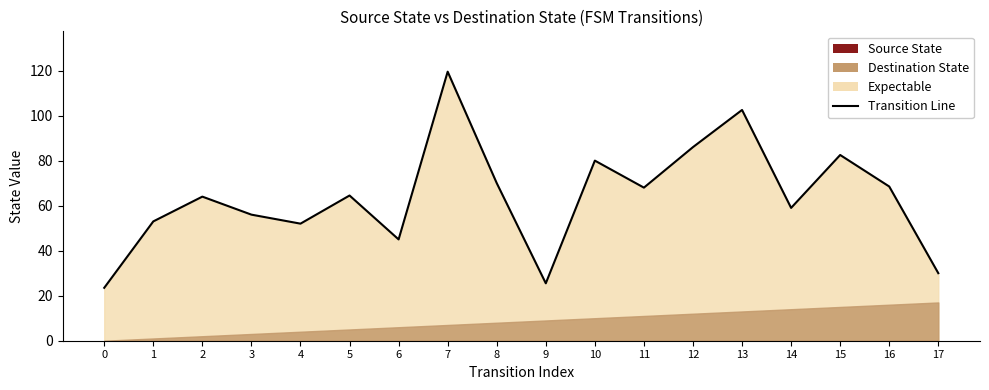

Rank the categories by value from highest to lowest.

7, 13, 12, 15, 10, 8, 16, 11, 5, 2, 14, 3, 1, 4, 6, 17, 9, 0